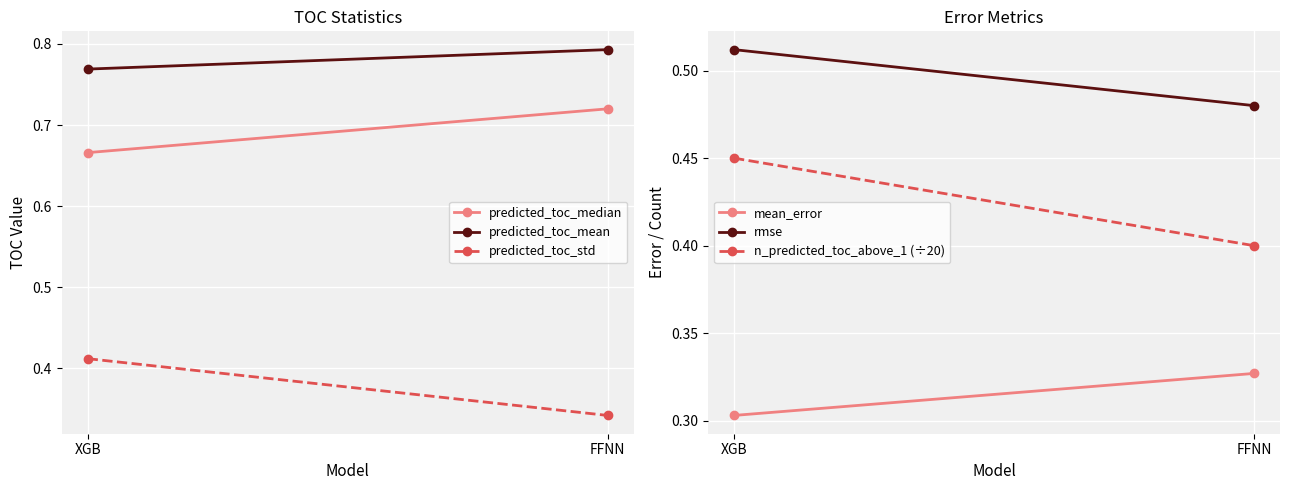

Reading left to right, extract all data points from this chart.

predicted_toc_median: 0.7	0.7
predicted_toc_mean: 0.8	0.8
predicted_toc_std: 0.4	0.3
mean_error: 0.3	0.3
rmse: 0.5	0.5
n_predicted_toc_above_1 (÷20): 0.5	0.4